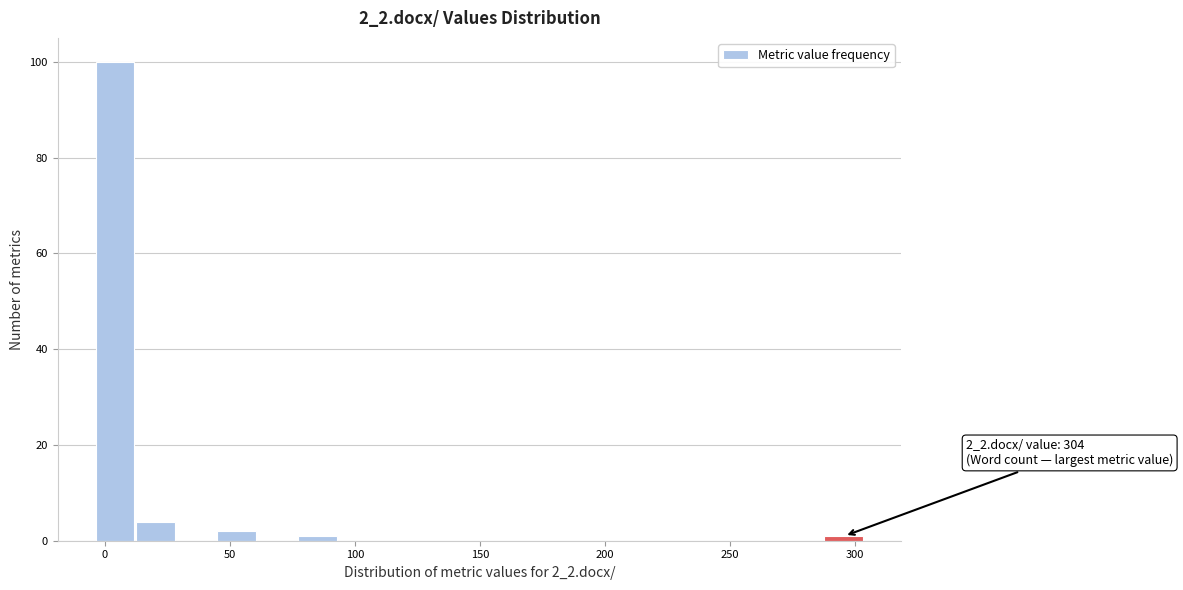

Read against the x-axis, roughly where is the centre of the tallest bar?

5